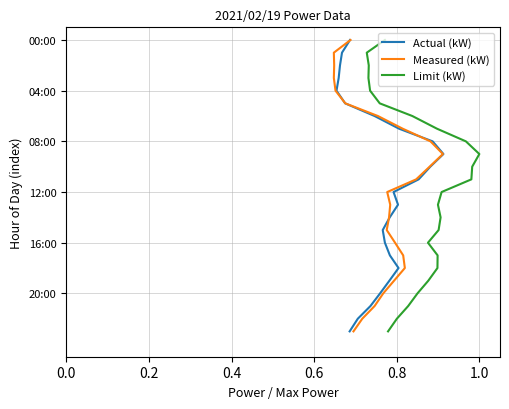

Does the chart display data point markers on the line(s)?

No